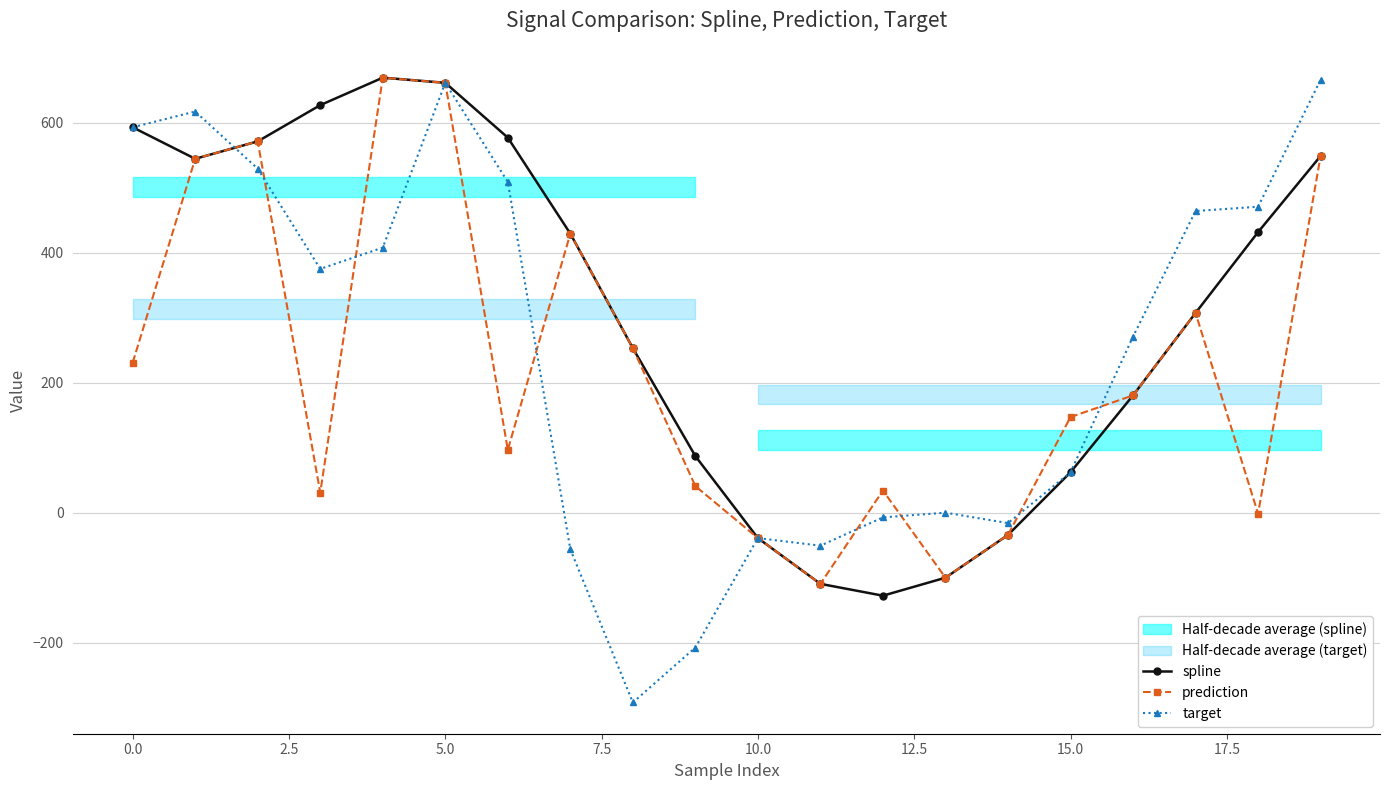

The value of target at 13 is -0.1. True or false?

True